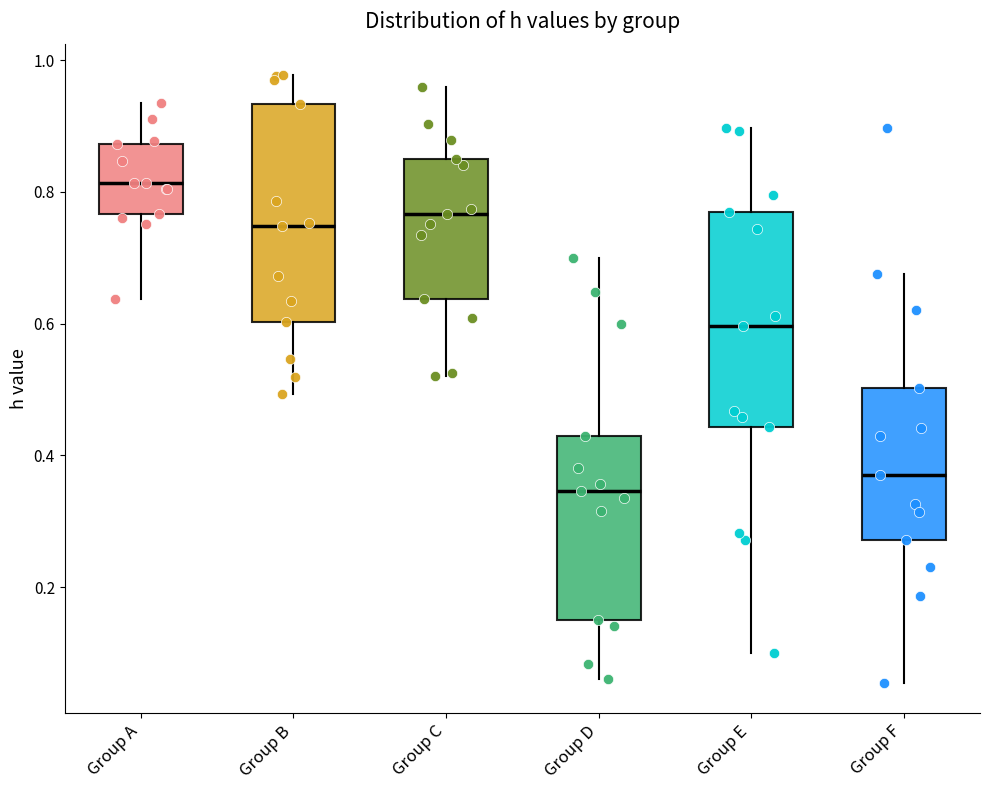

Which box's median line is the lowest?

Group D